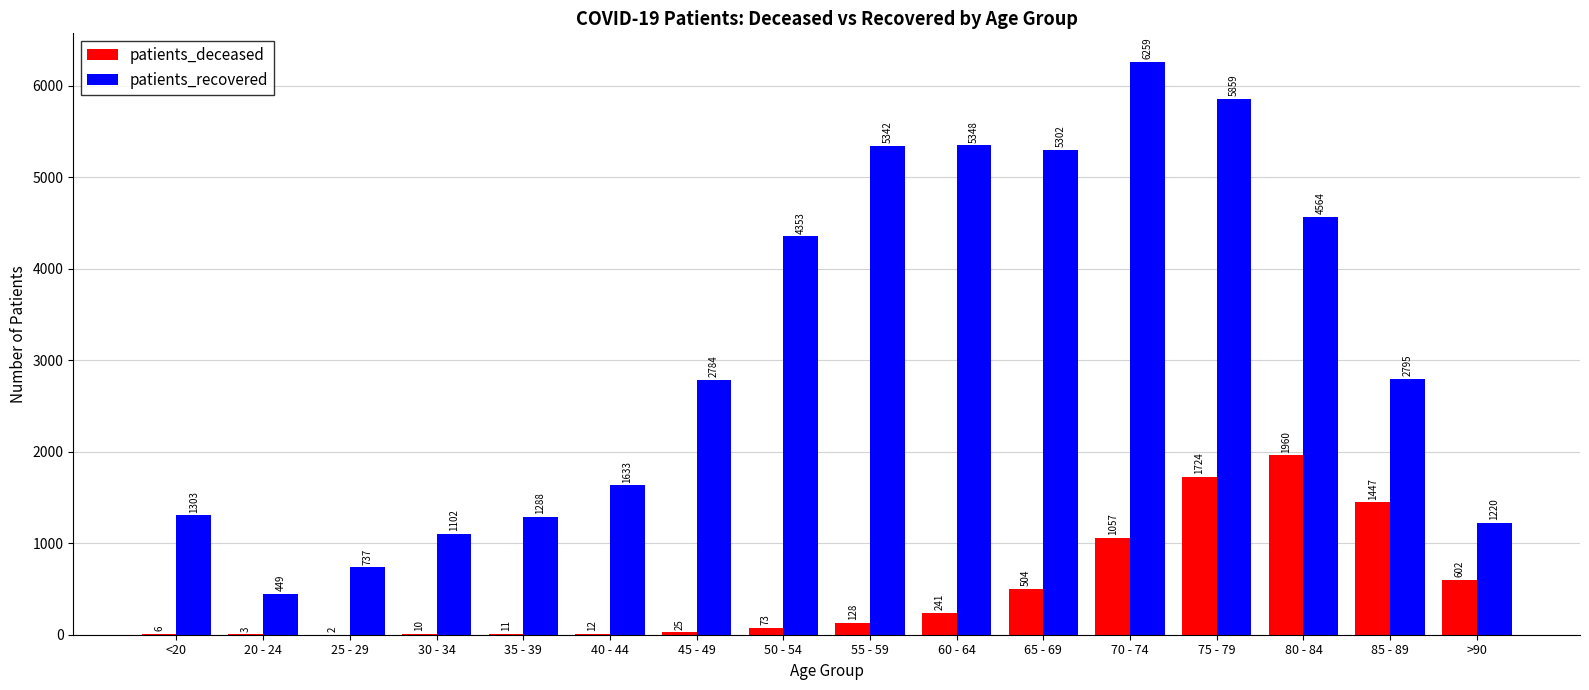

What is the highest value of the patients_deceased series?

1960